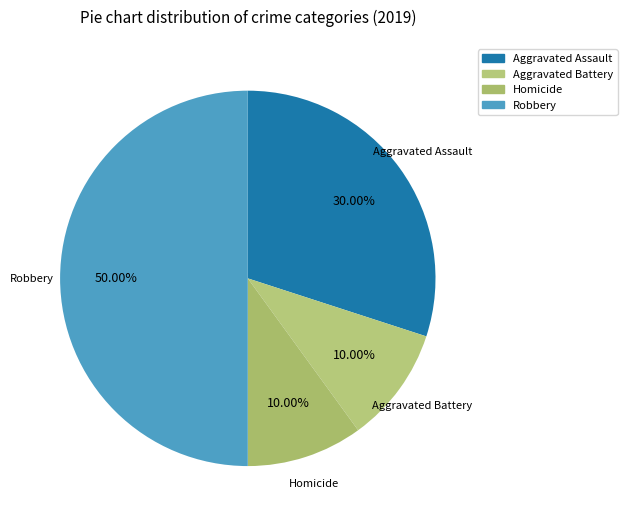

To the nearest percent, what portion does Aggravated Assault represent?

30%